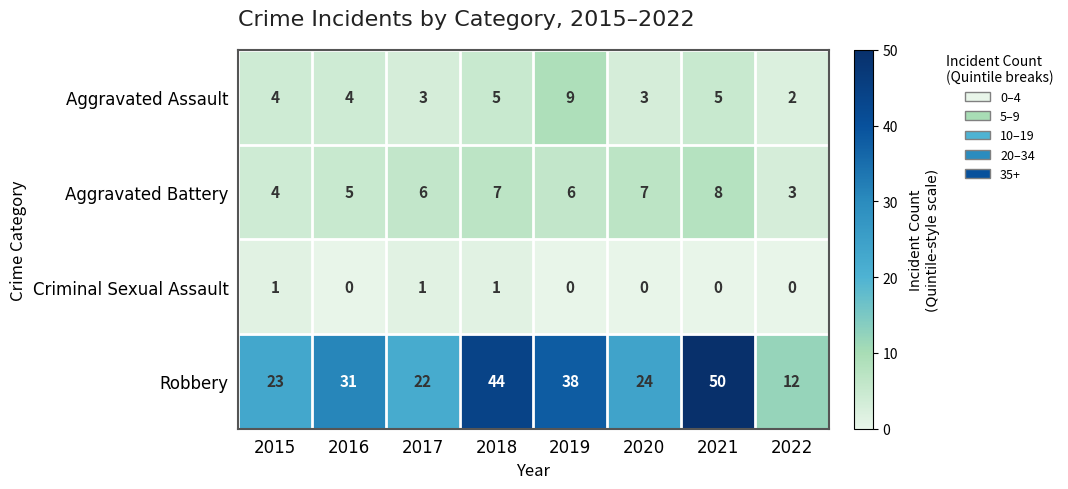

Is the value of Robbery at 2018 greater than the value of Aggravated Assault at 2017?

Yes